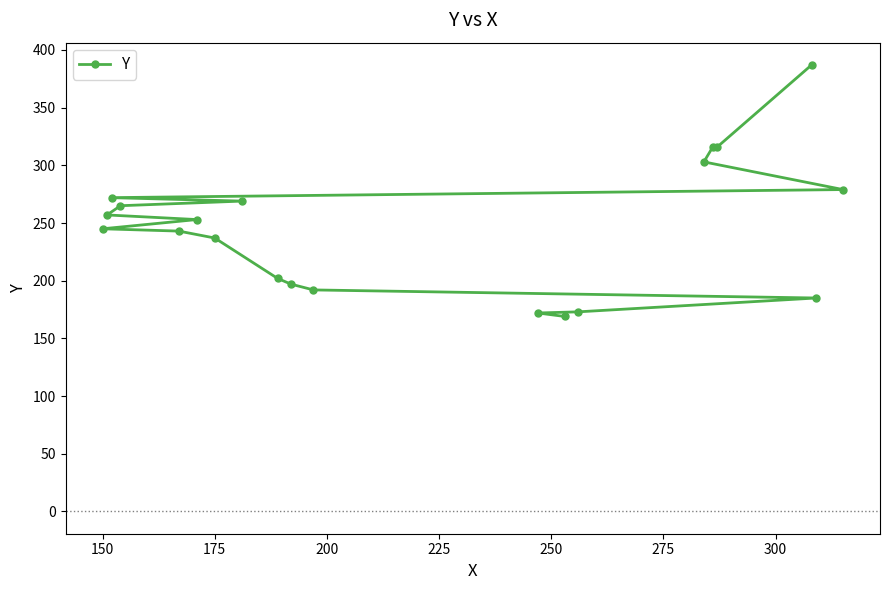

What is the difference between the second highest and minimum values?

147